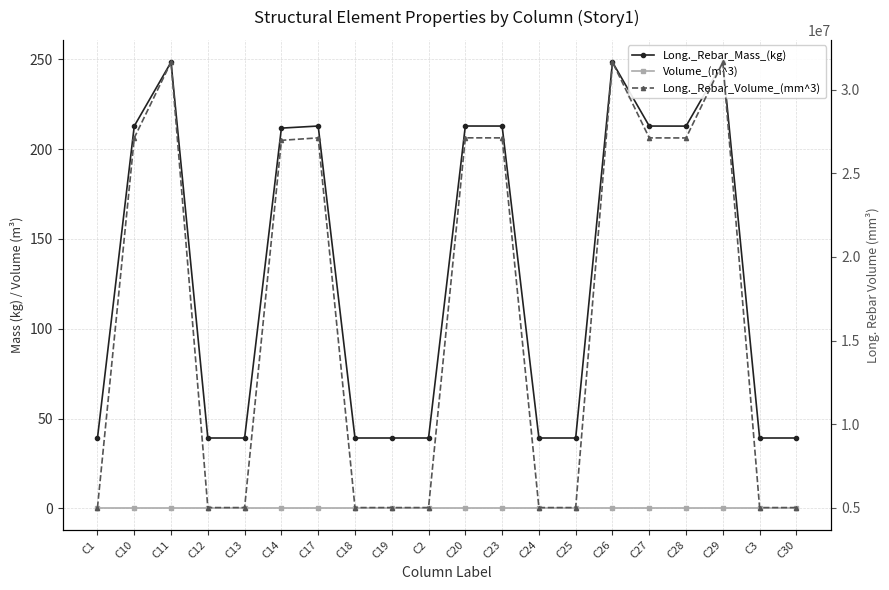

True or false: Long._Rebar_Volume_(mm^3) has a value of 5000000.0 at C2.

True